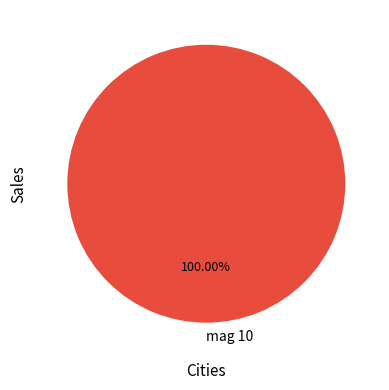

Is there a majority slice in this chart?

Yes